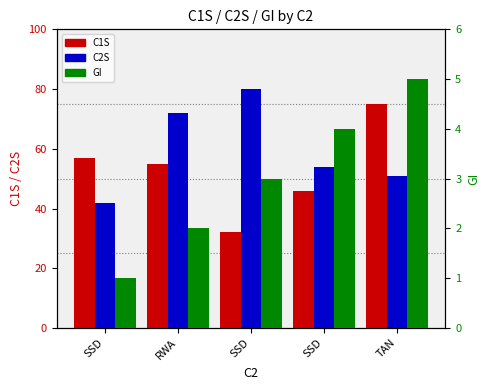

What is the maximum value shown in the chart?

80